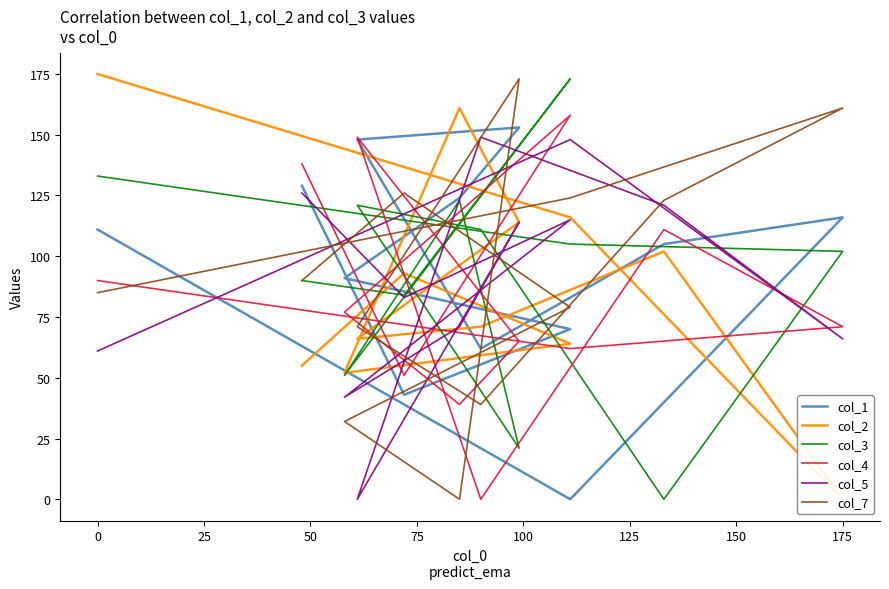

Which series has the largest range (max minus min)?

col_2